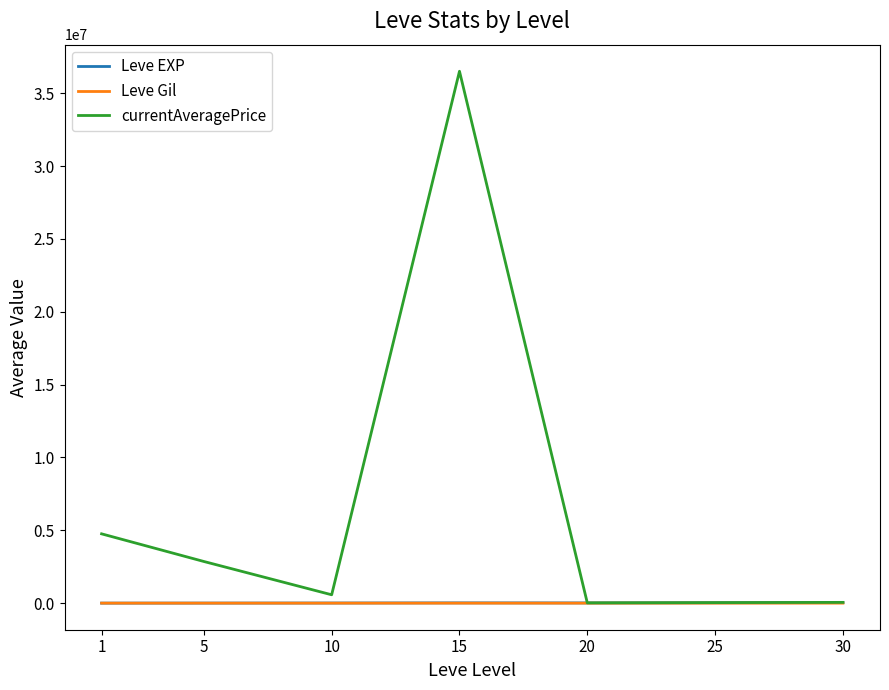

At which category is the sum across all series the highest?

15